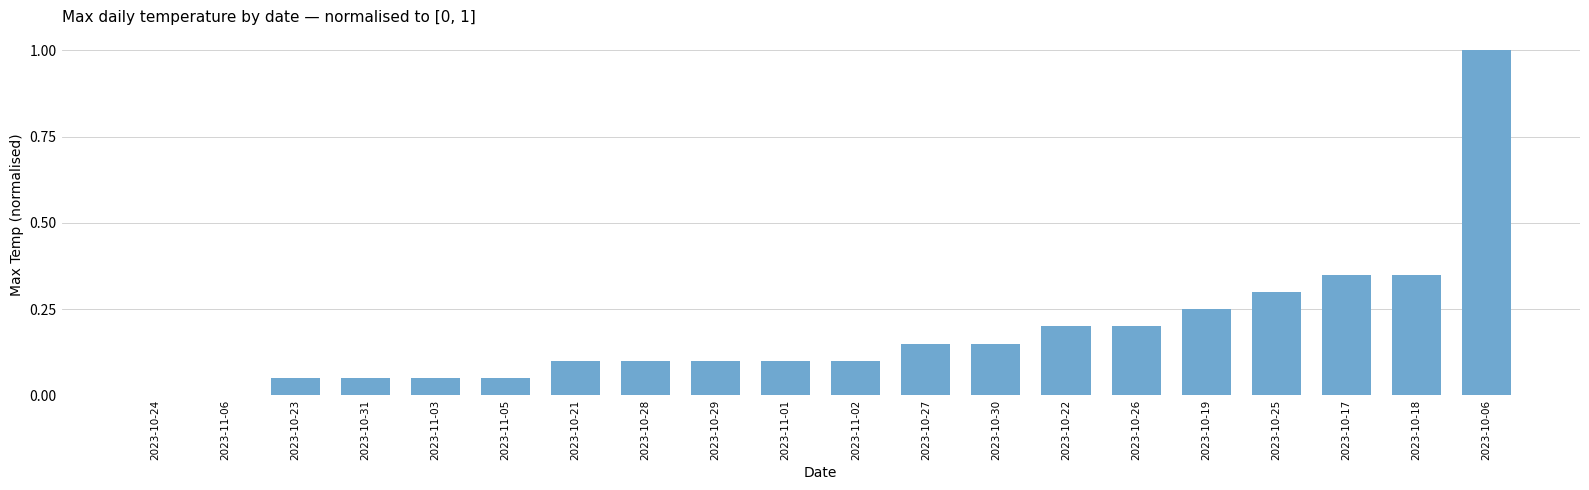

The value at 2023-10-21 is 0.1. True or false?

True